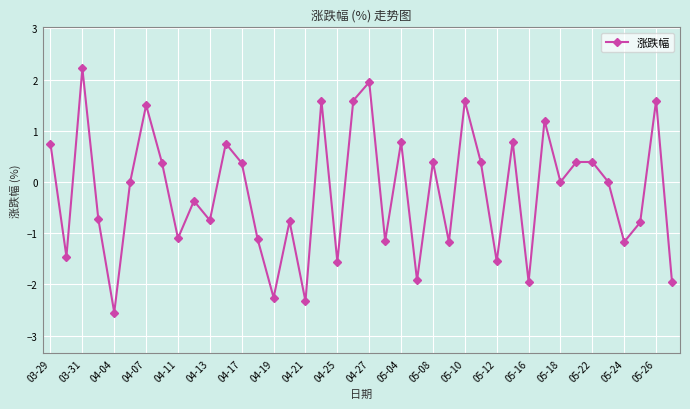

Count the number of data series in this chart.

1